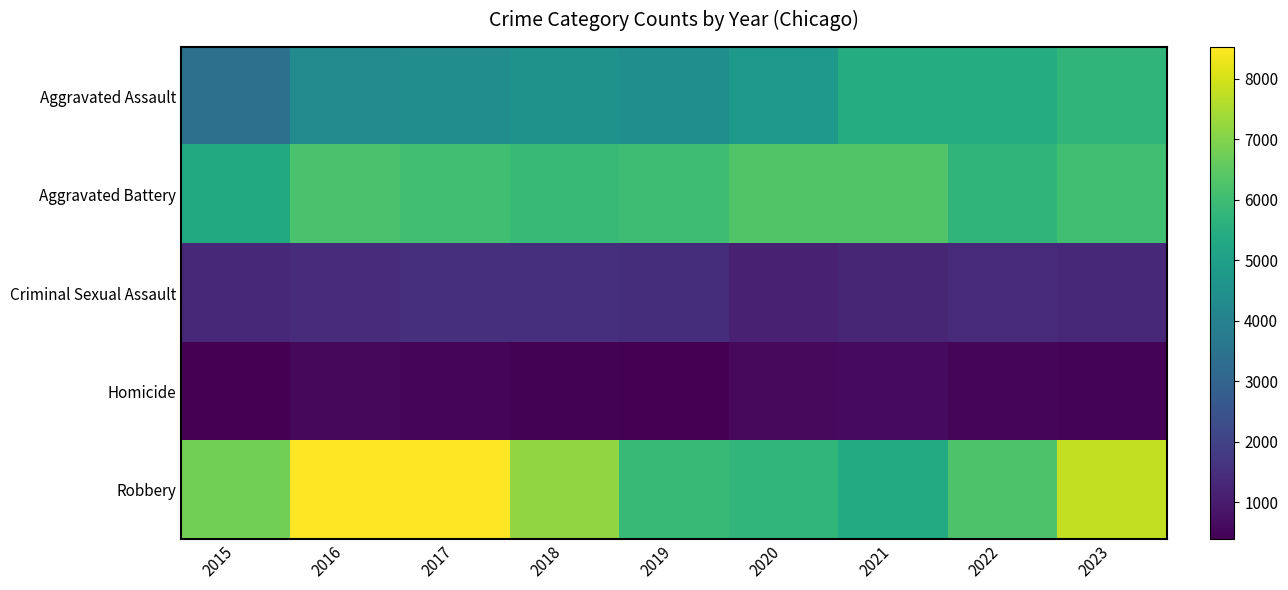

Rank the series by their maximum value, from lowest to highest.

Homicide, Criminal Sexual Assault, Aggravated Assault, Aggravated Battery, Robbery